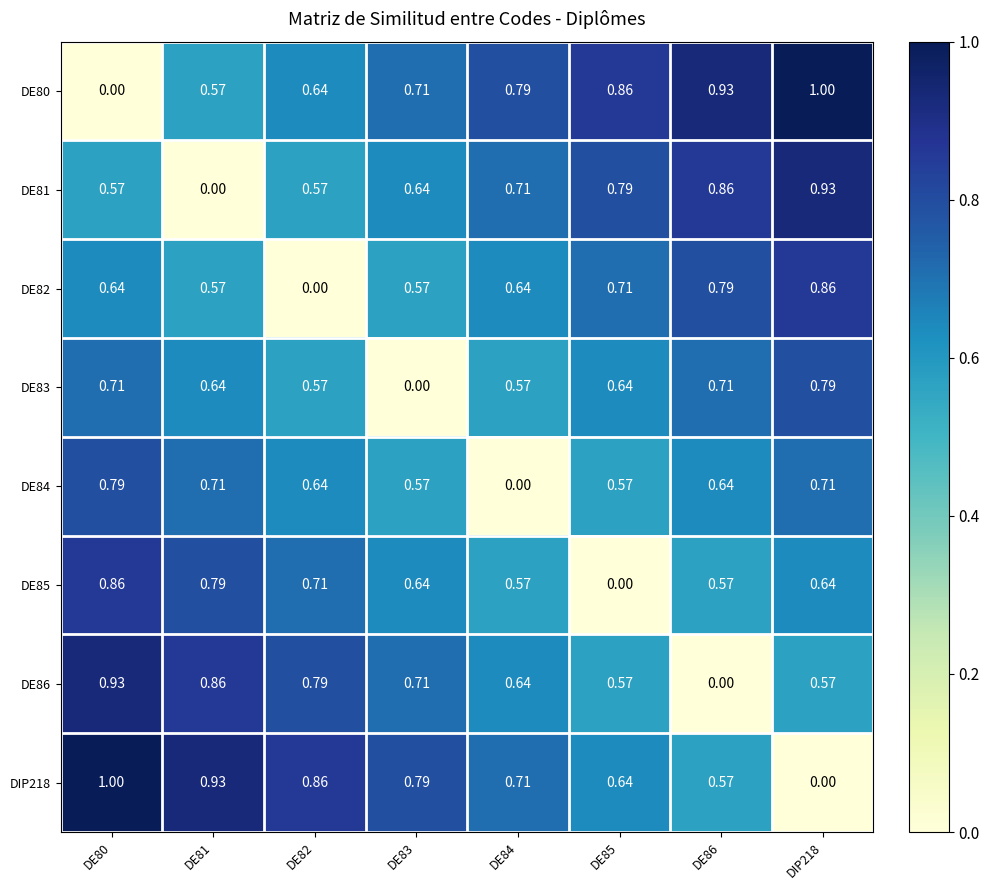

Is the value of DE85 at DE81 greater than the value of DE82 at DE82?

Yes